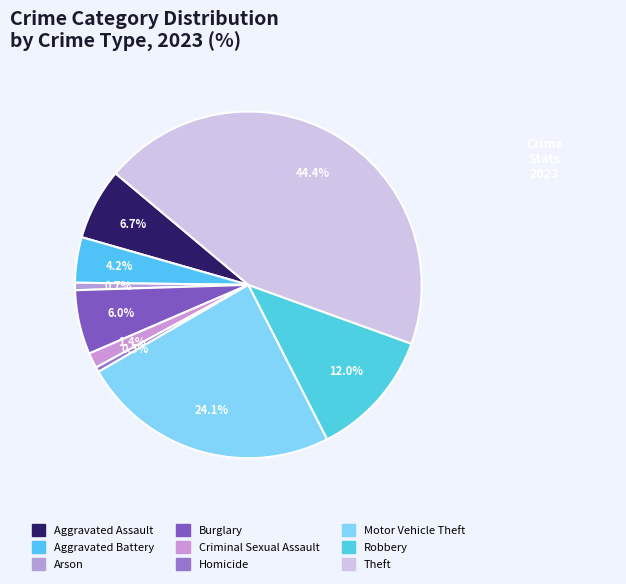

Count the number of slices in the pie.

9